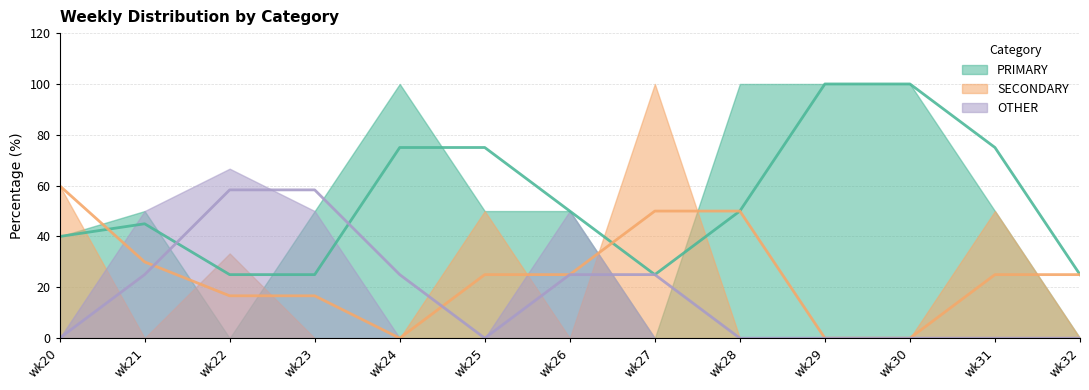

At wk29, list the series in order from largest to smallest.

PRIMARY, SECONDARY, OTHER